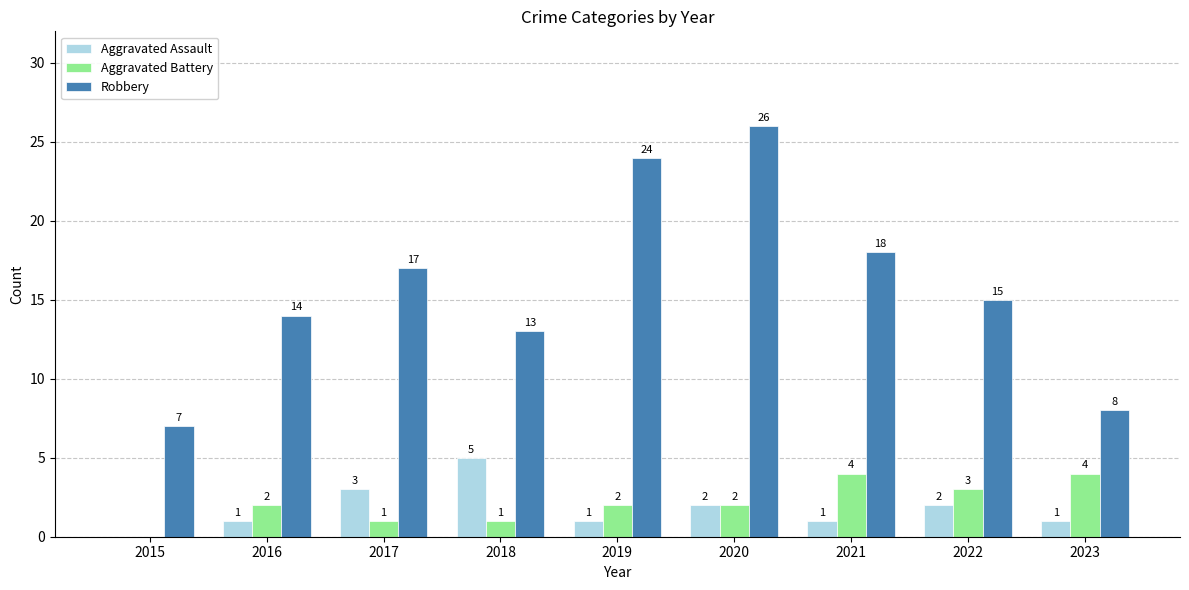

How many Aggravated Assault values are between 1 and 2?

6